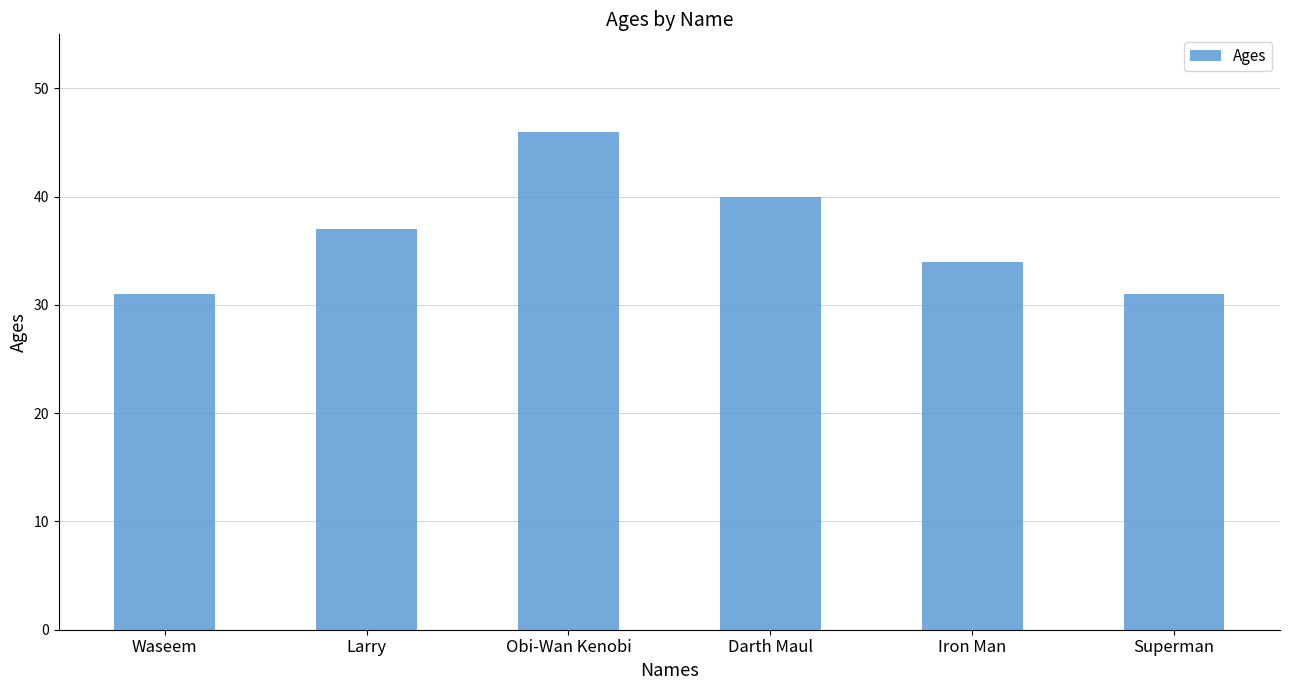

The value at Waseem is 21. True or false?

False